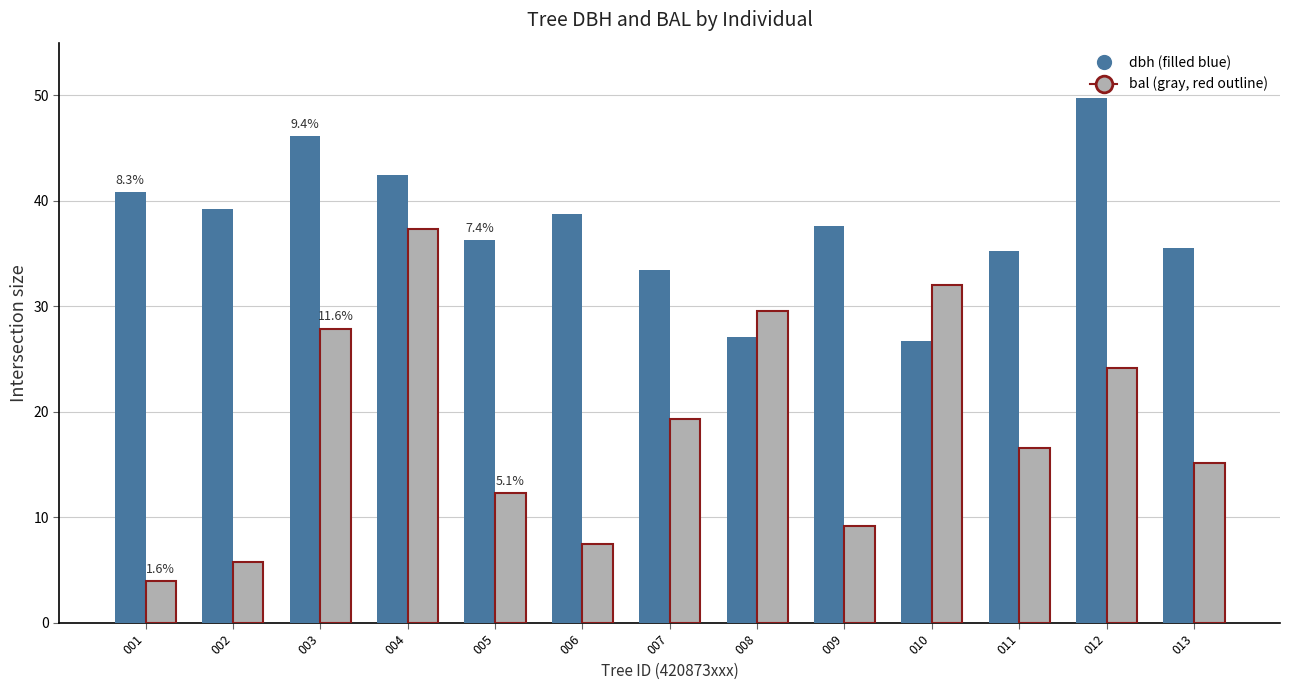

What is the spread (max minus min) of values at 009?

28.4